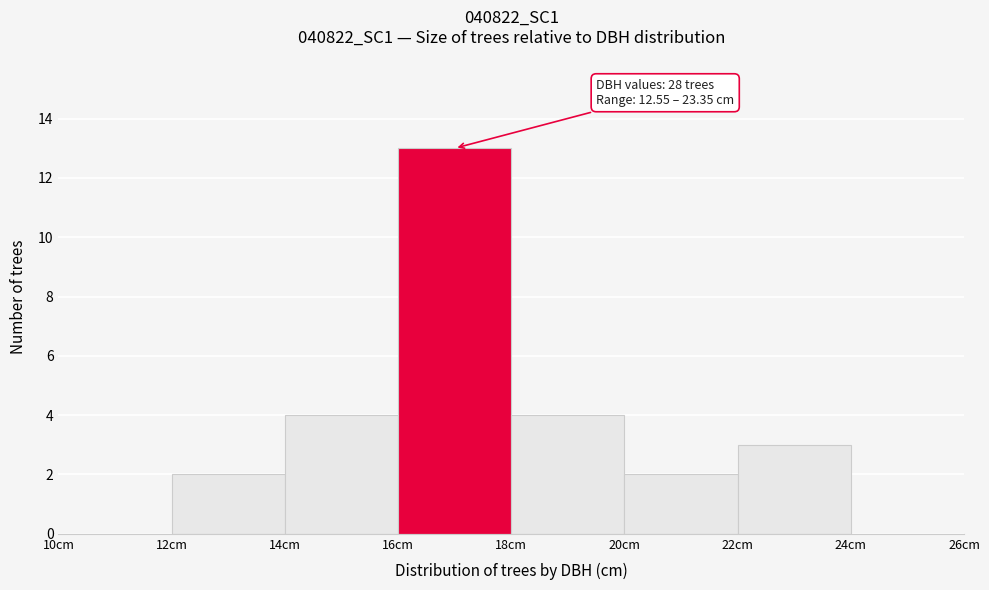

Which range on the x-axis has the tallest bar?

16 to 18